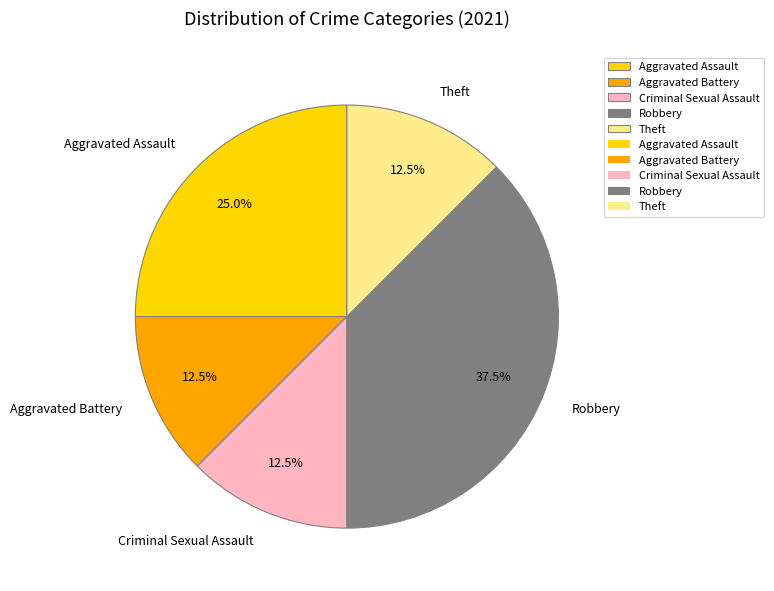

Count the number of slices in the pie.

5